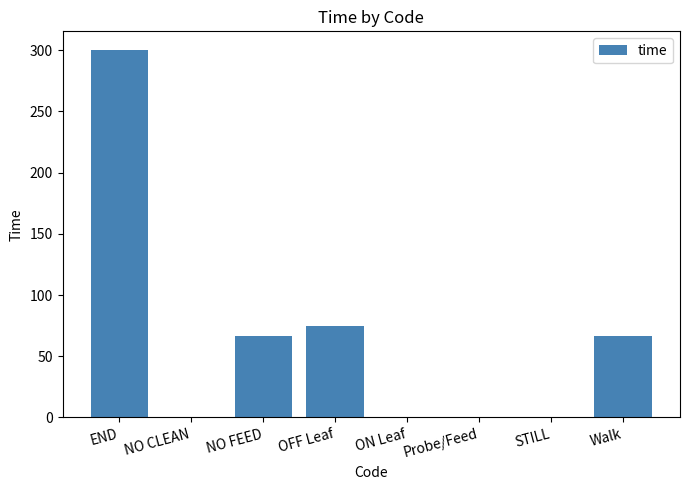

Which has a higher value, OFF Leaf or ON Leaf?

OFF Leaf